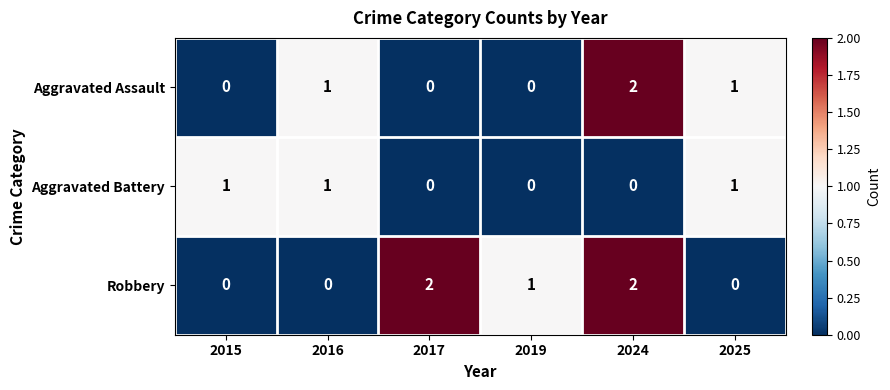

List the series in order of their overall mean, highest first.

Robbery, Aggravated Assault, Aggravated Battery